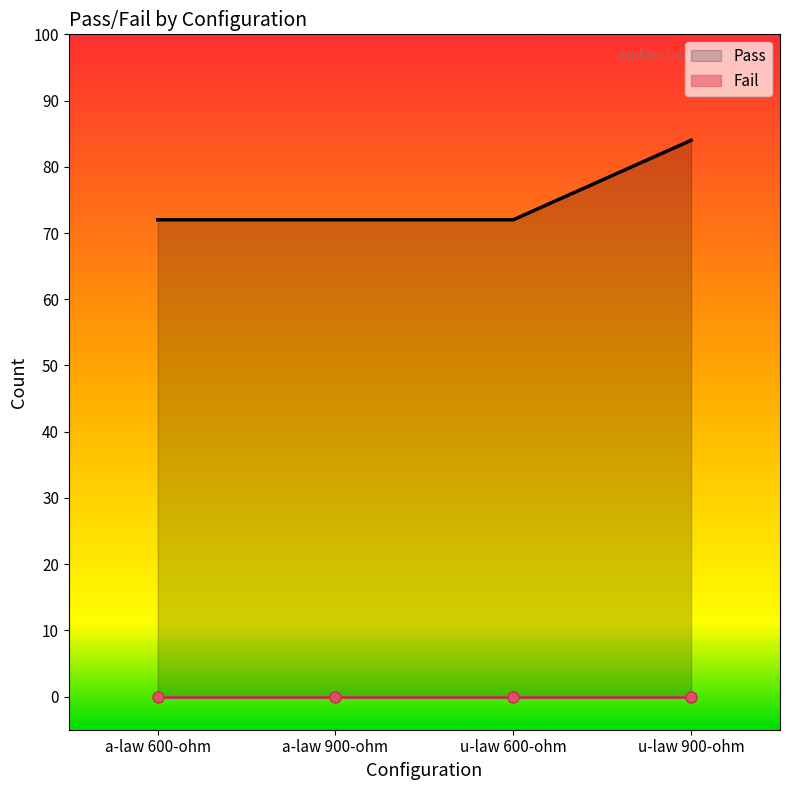

How many distinct data groups are displayed?

2